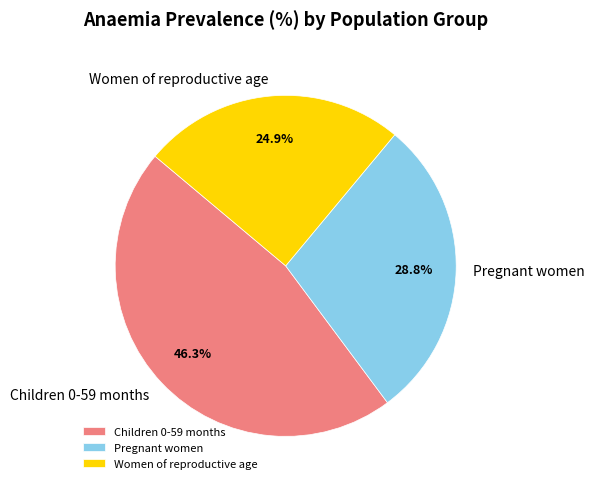

How much of the chart is everything except Children 0-59 months?

53.7%